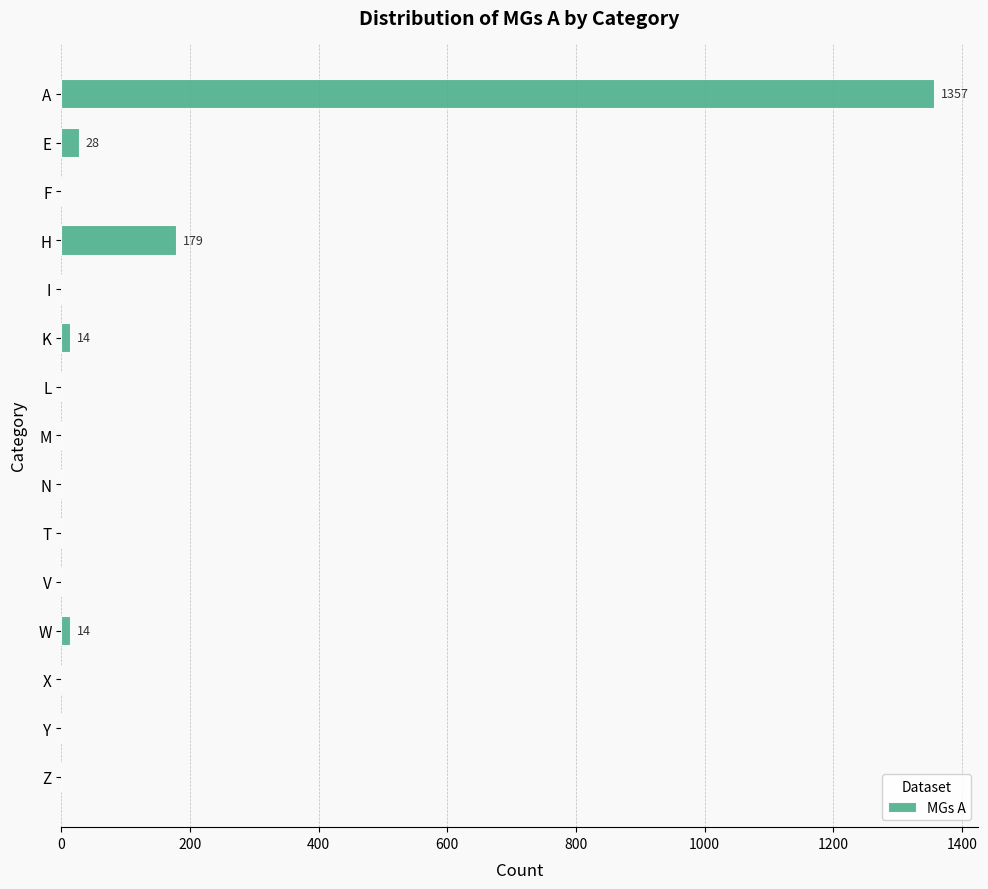

Which category has the highest value across all series?

A